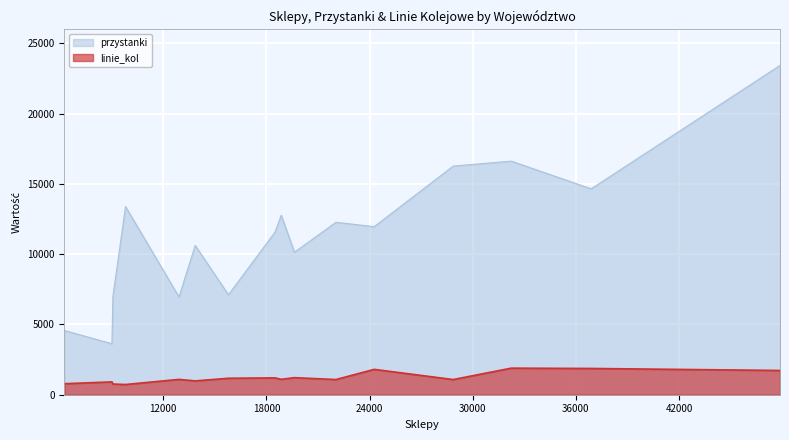

The value of linie_kol at KUJAWSKO-POMORSKIE is 1199. True or false?

True